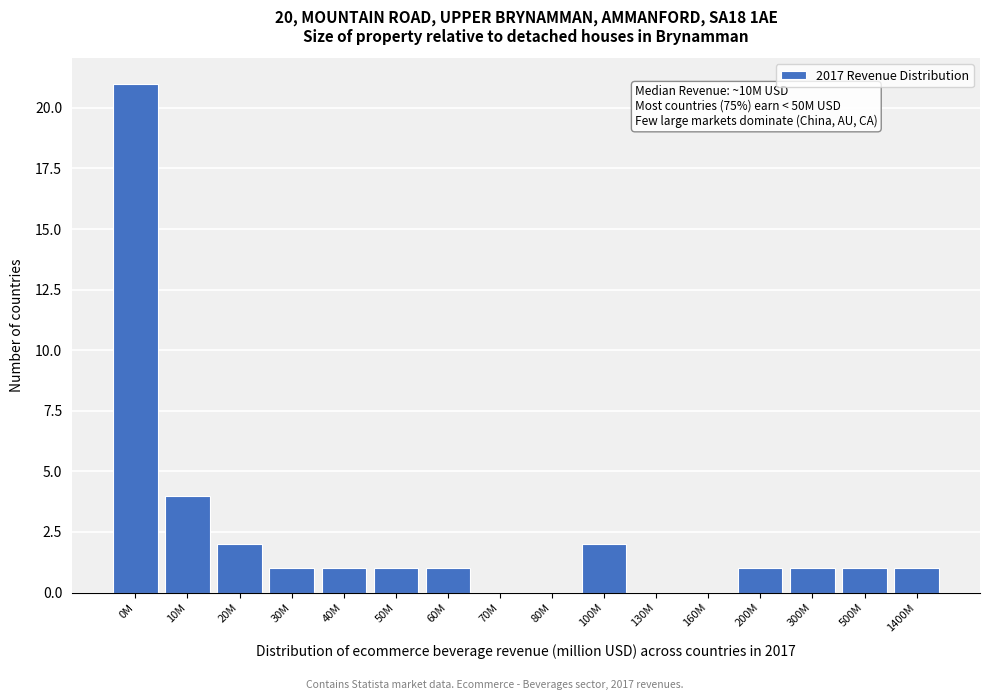

Reading right to left, transcribe all the data shown in this chart.

1400M=1	500M=1	300M=1	200M=1	160M=0	130M=0	100M=2	80M=0	70M=0	60M=1	50M=1	40M=1	30M=1	20M=2	10M=4	0M=21